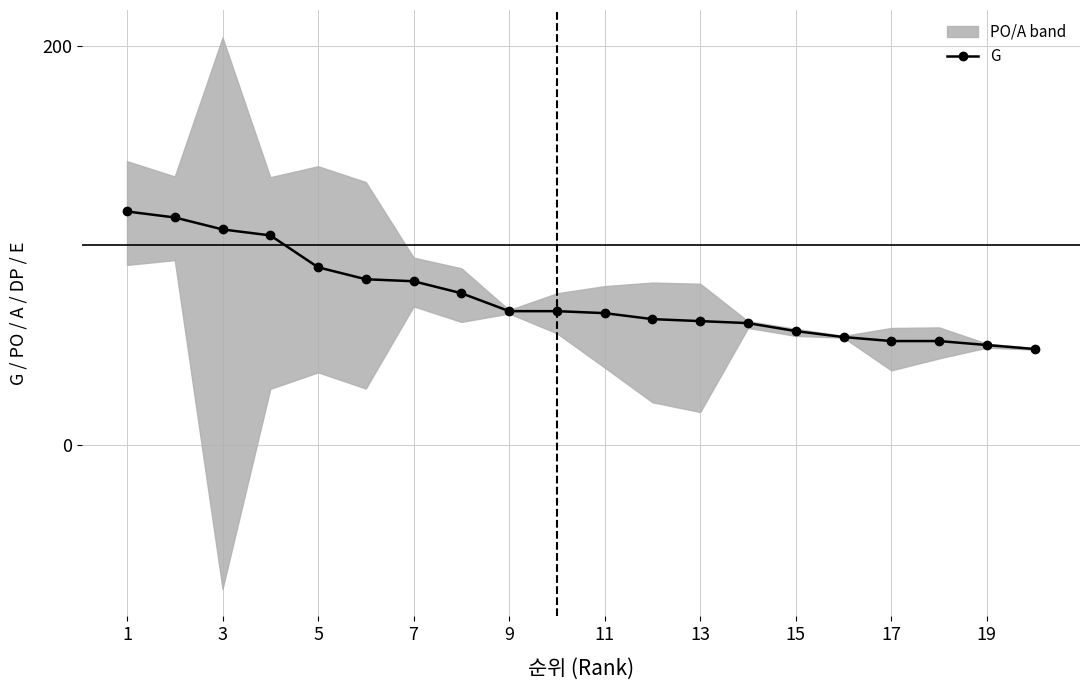

The value of G at 13 is 62. True or false?

True